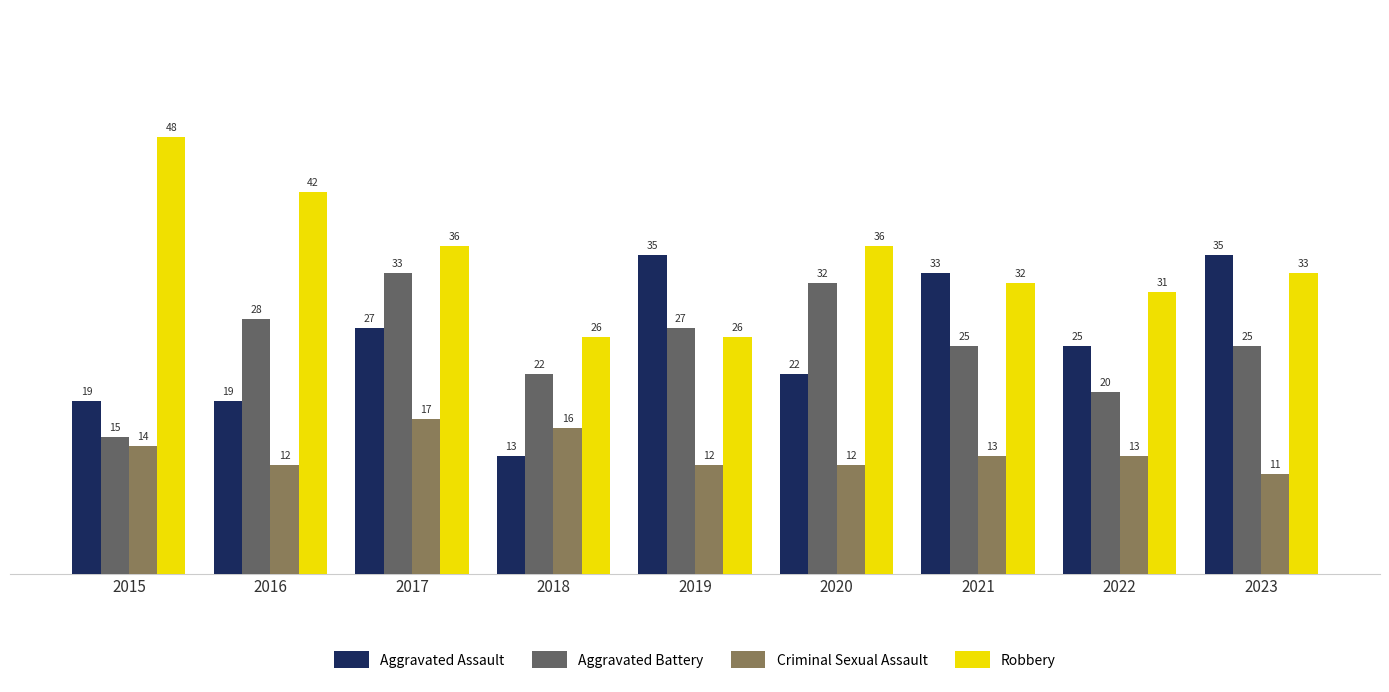

Rank the series by their maximum value, from highest to lowest.

Robbery, Aggravated Assault, Aggravated Battery, Criminal Sexual Assault